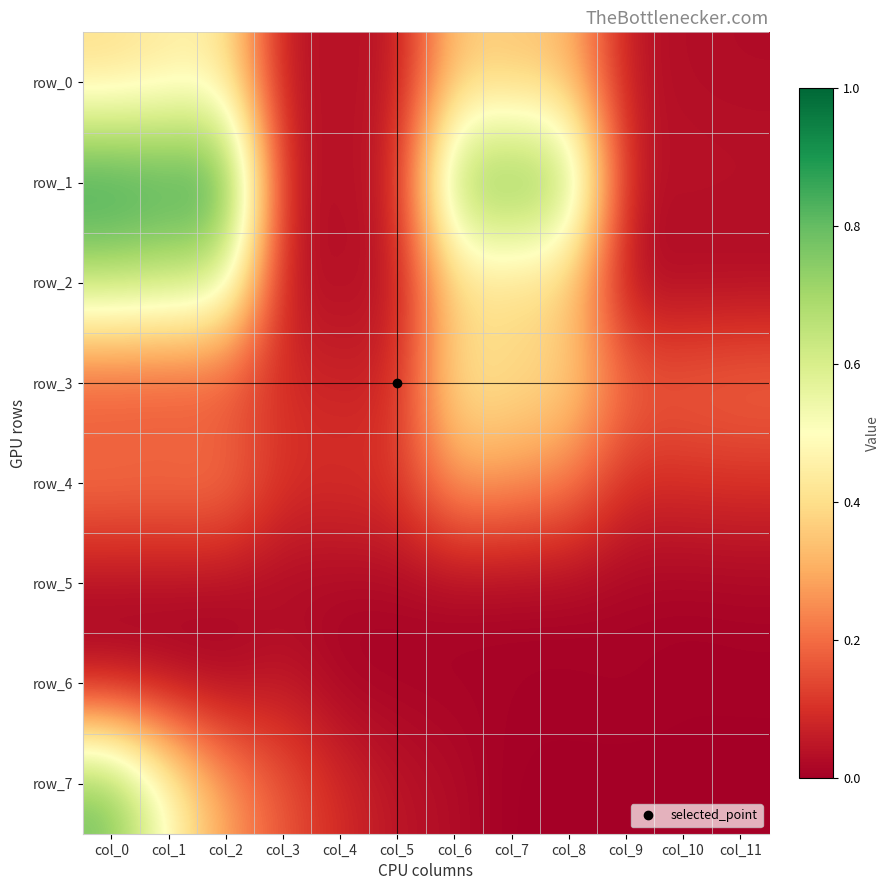

Count the number of data series in this chart.

8